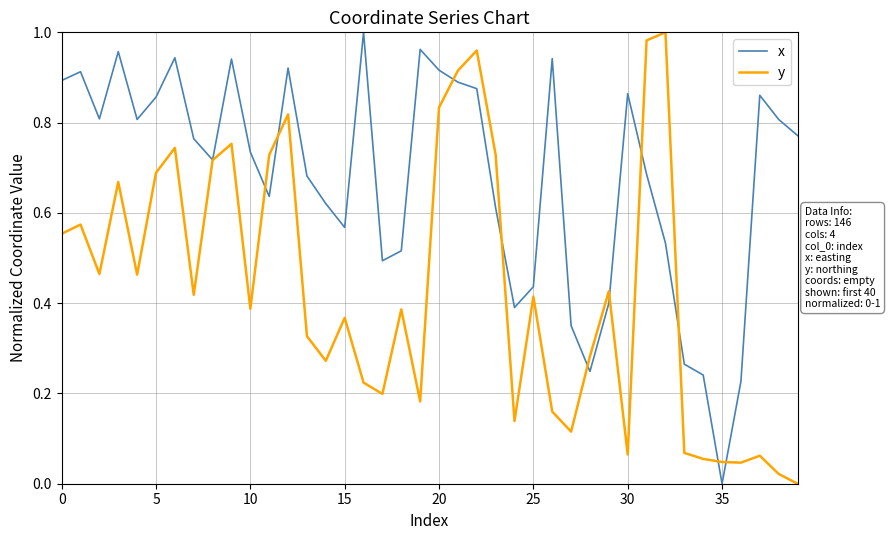

Rank the series by their average value, from lowest to highest.

y, x